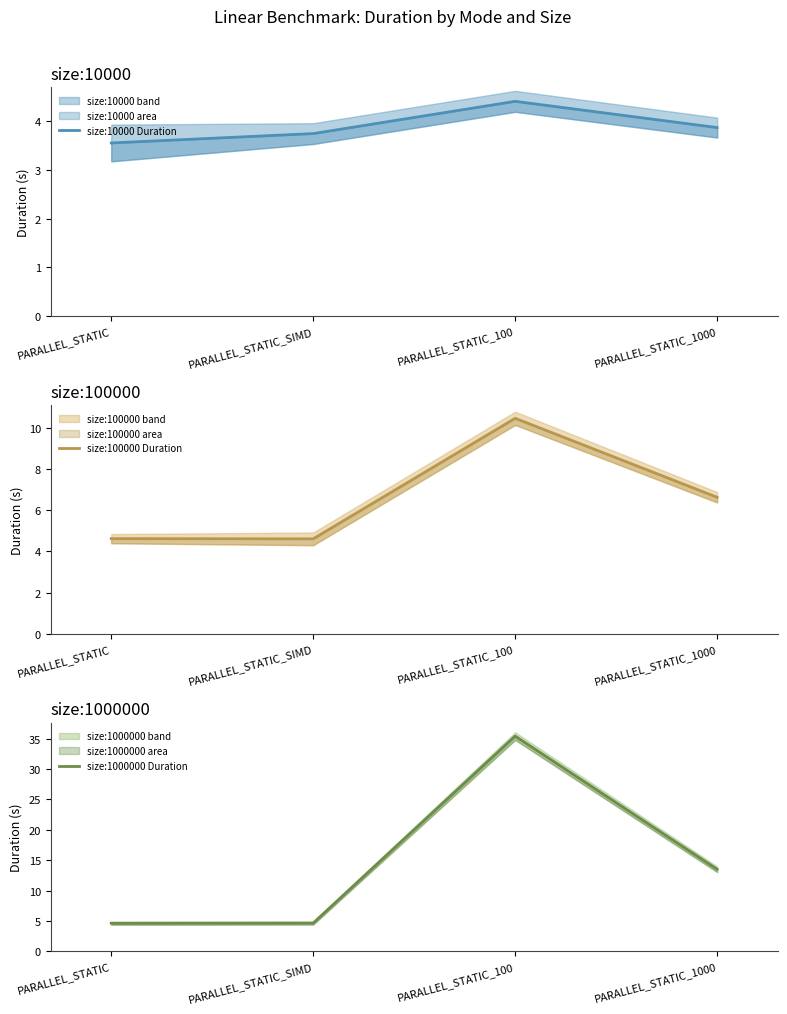

What position from the left is PARALLEL_STATIC_100?

3